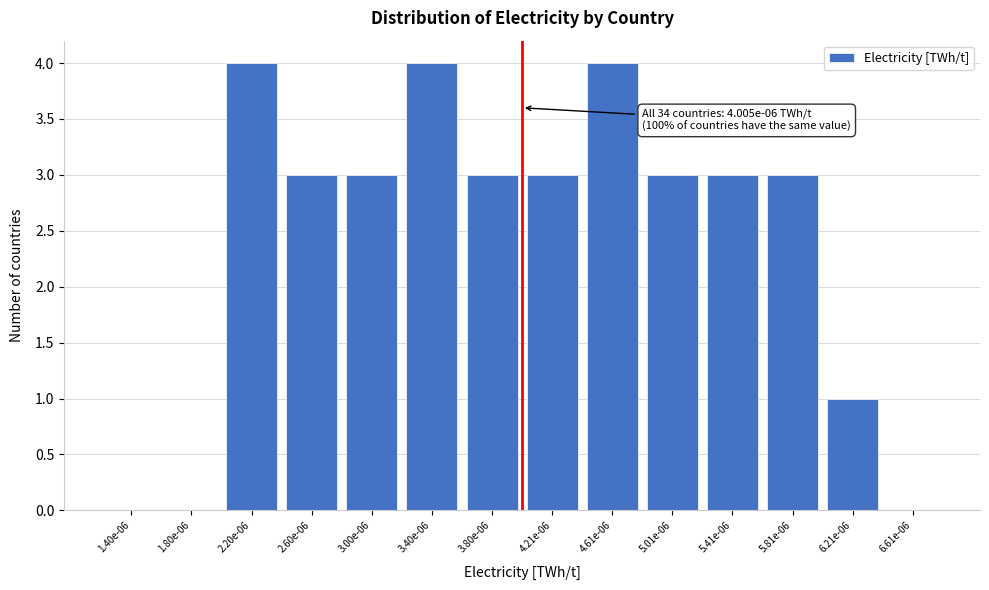

Reading left to right, what are all the values shown in this chart?

1.40e-06=0	1.80e-06=0	2.20e-06=4	2.60e-06=3	3.00e-06=3	3.40e-06=4	3.80e-06=3	4.21e-06=3	4.61e-06=4	5.01e-06=3	5.41e-06=3	5.81e-06=3	6.21e-06=1	6.61e-06=0